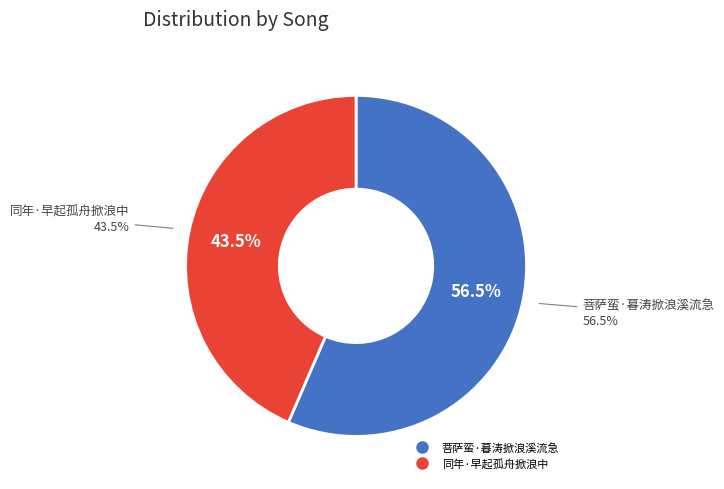

True or false: 菩萨蛮·暮涛掀浪溪流急 accounts for 65% of the total.

False